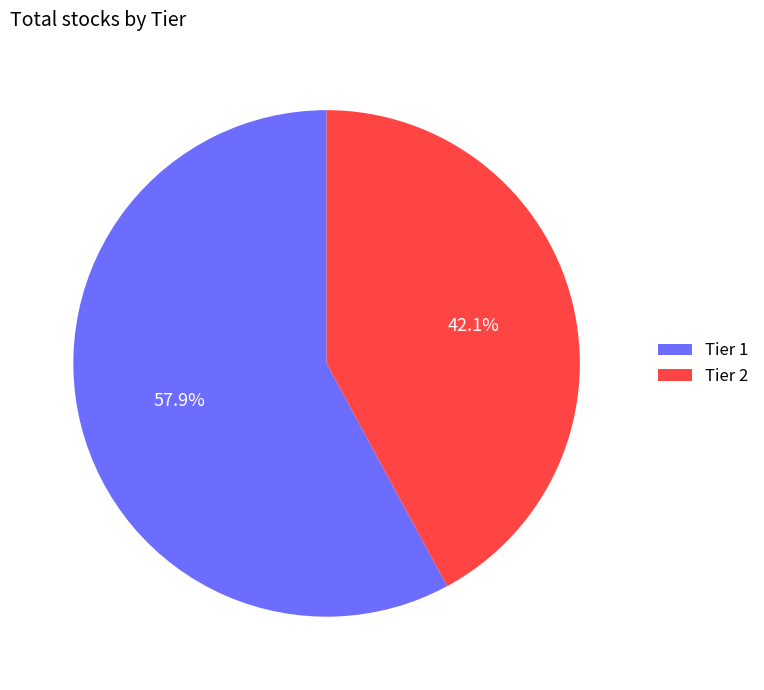

What is the ratio of the value at Tier 2 to the value at Tier 1?

0.7